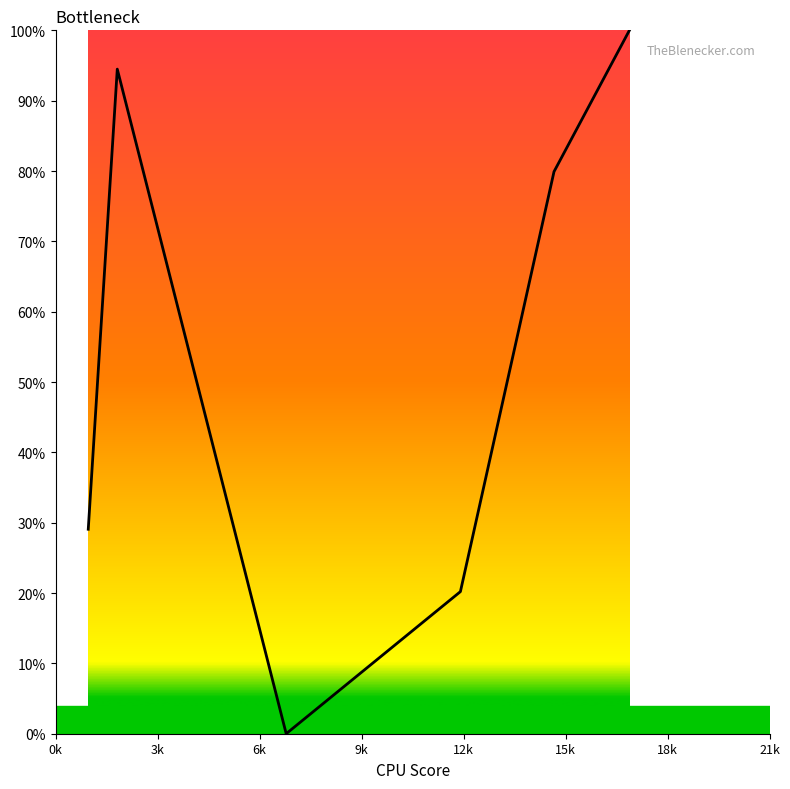

What is the maximum value shown in the chart?

100.0